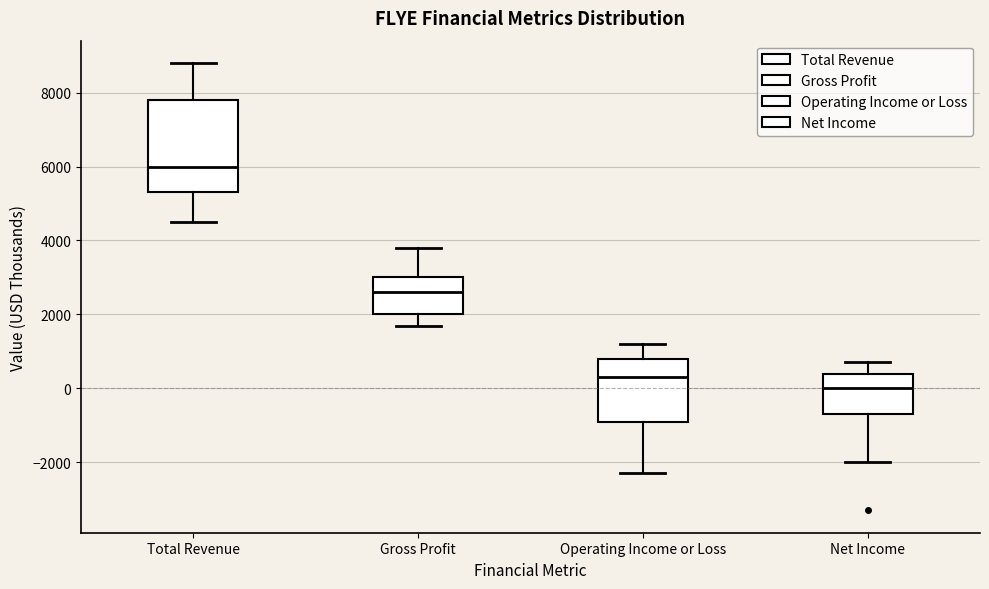

Which box is the tallest, from its lower edge to its upper edge?

Total Revenue